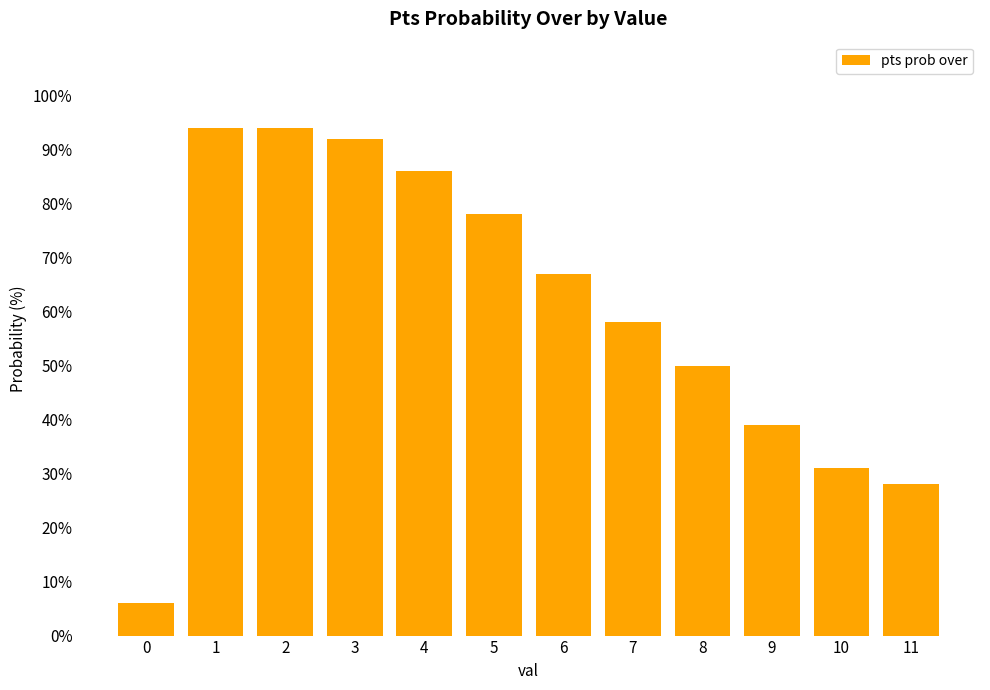

What is the difference between the values at 0 and 3?

86